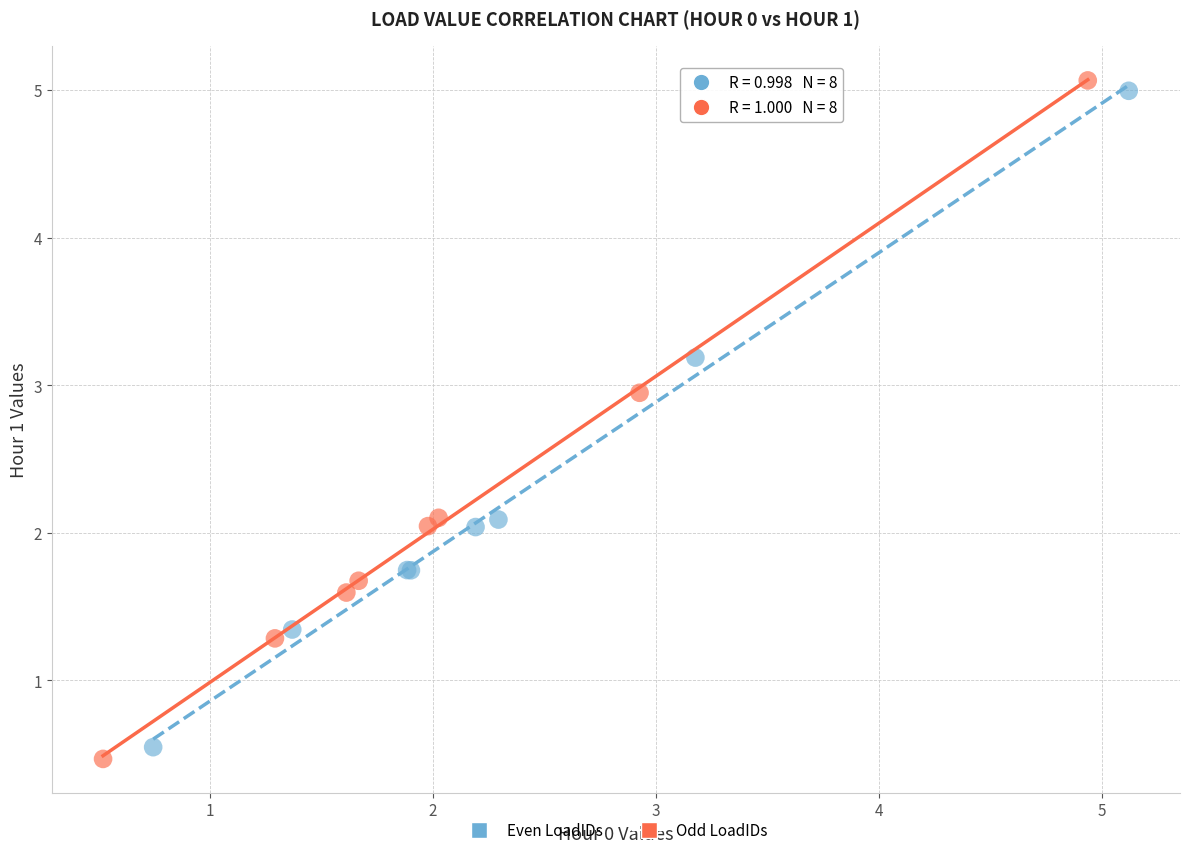

Which series has the widest spread of Y values?

Odd LoadIDs